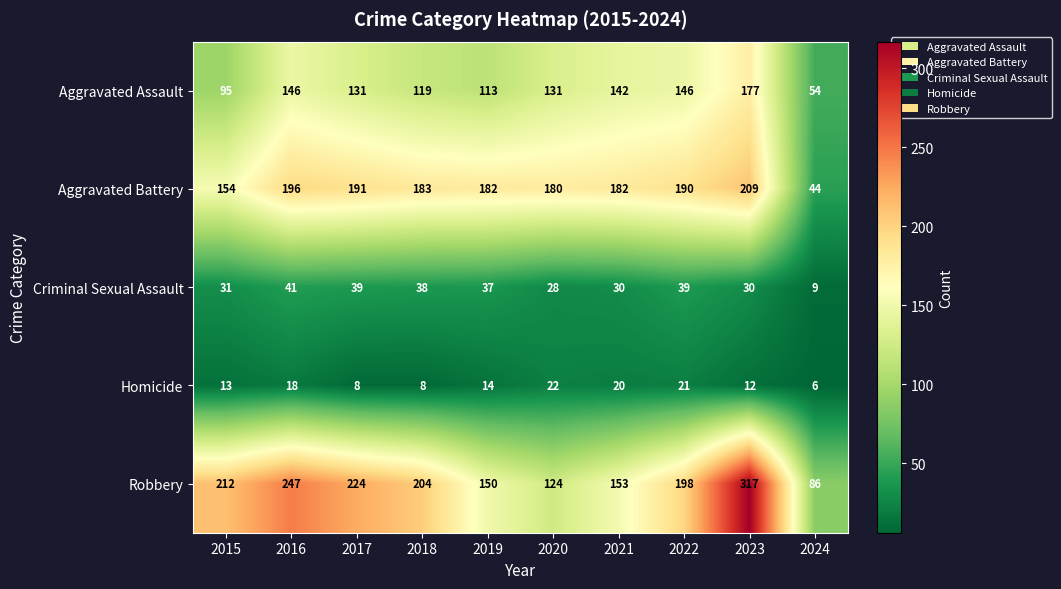

Count the number of categories in the chart.

10